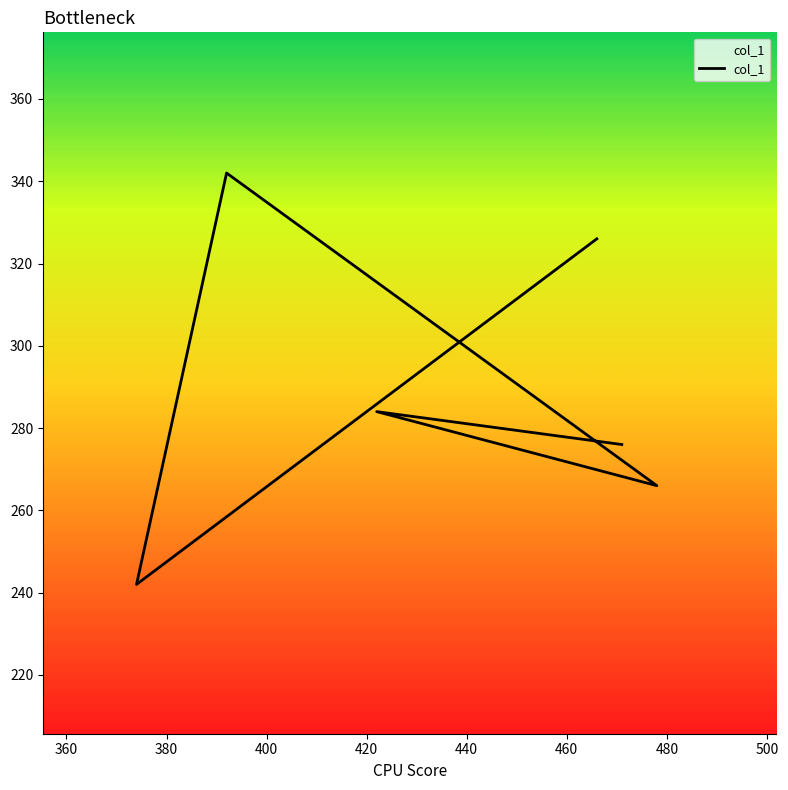

Which has a higher value, 392 or 478?

392